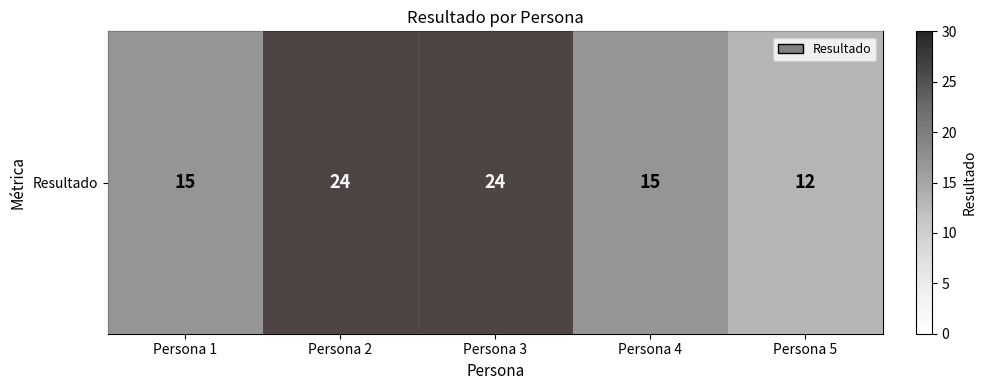

At which category does the chart reach its peak across all series?

Persona 2